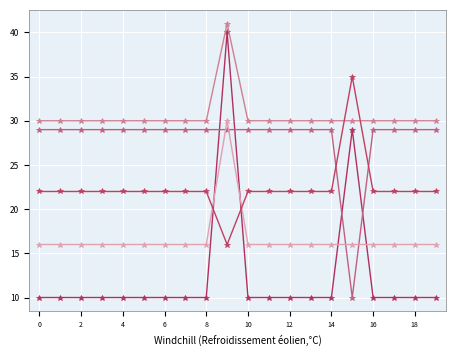

How many lines are shown in the chart?

5